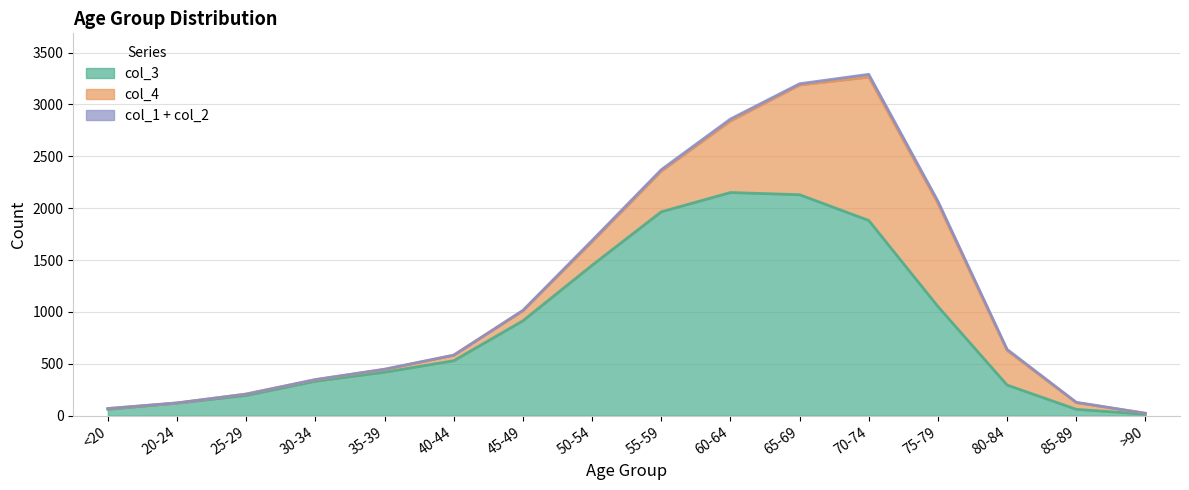

What is the spread (max minus min) of values at 75-79?

1043